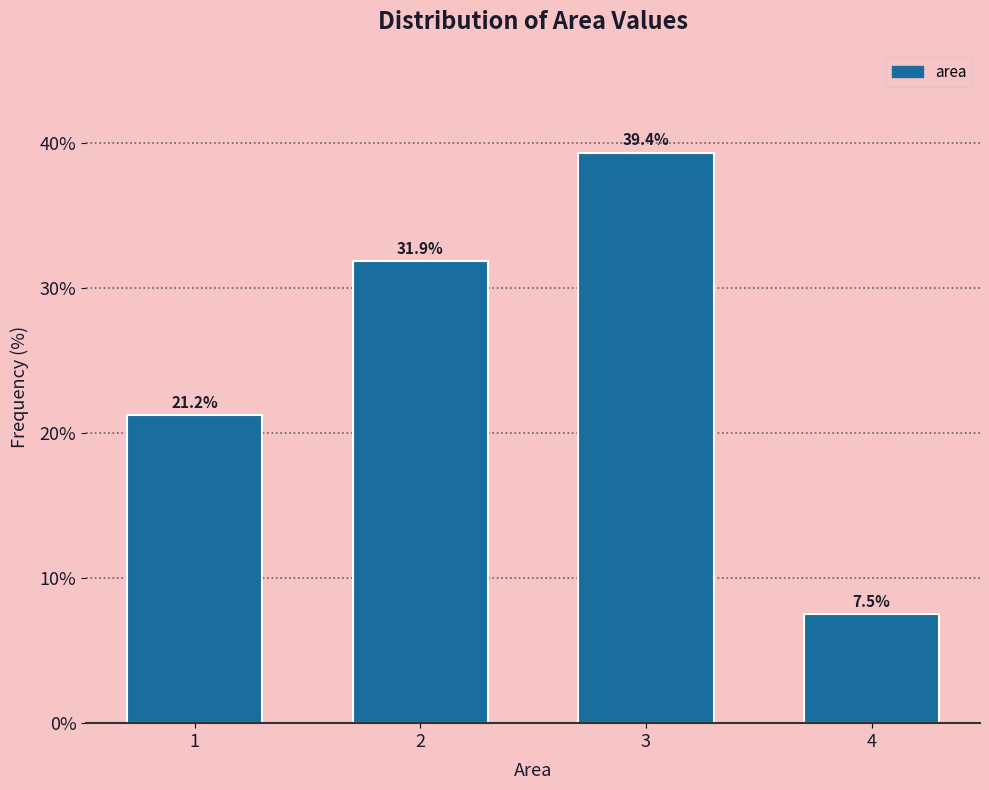

What is the value of the 3rd bar from the left?

39.4